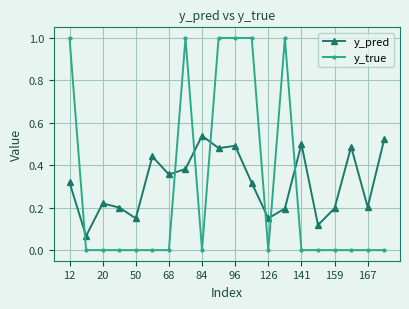

What is the difference between the second highest and second lowest values in the y_true series?

1.0